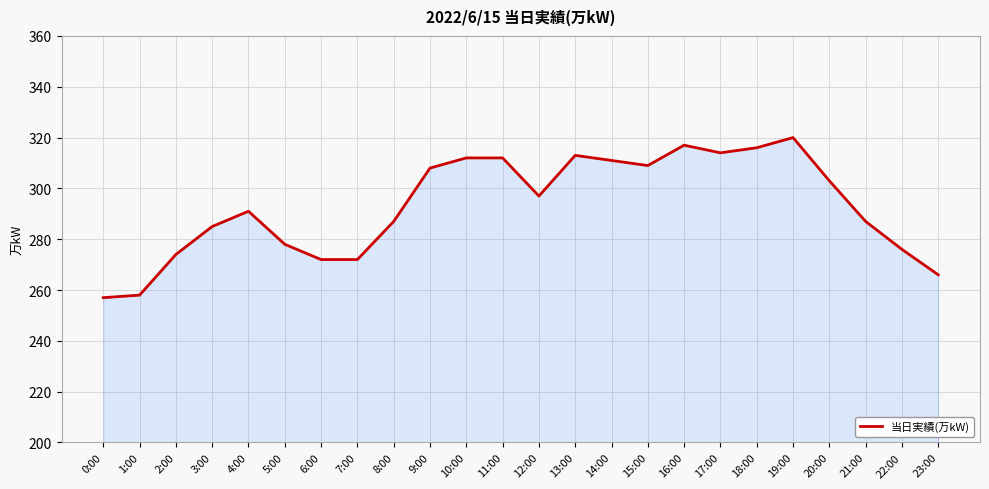

Does the chart have visible grid lines?

Yes